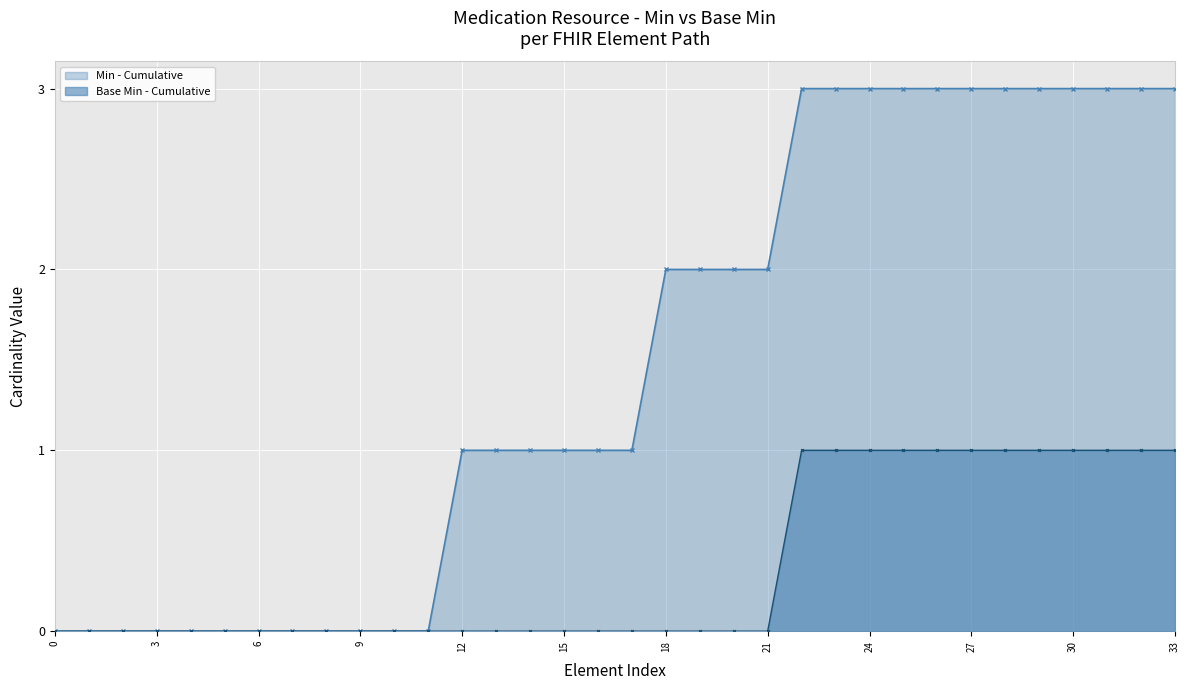

List the series in order of their overall mean, highest first.

Min - Cumulative, Base Min - Cumulative